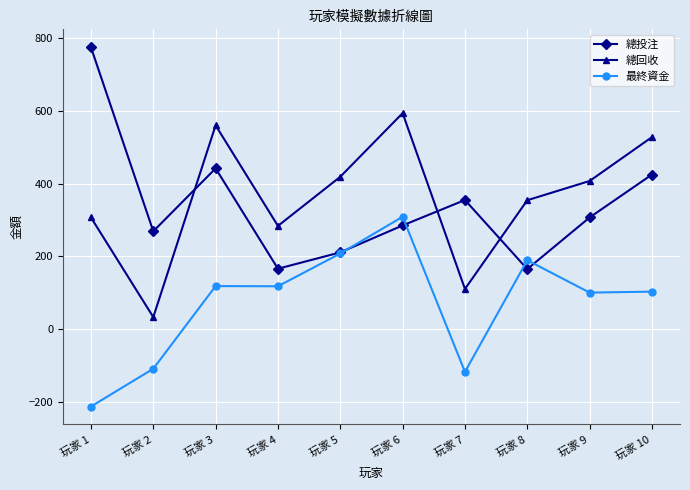

True or false: 最終資金 and 總回收 intersect in this chart.

False